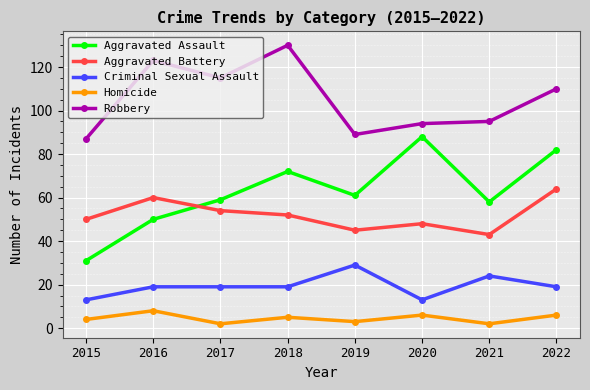

Which series has the largest range (max minus min)?

Aggravated Assault